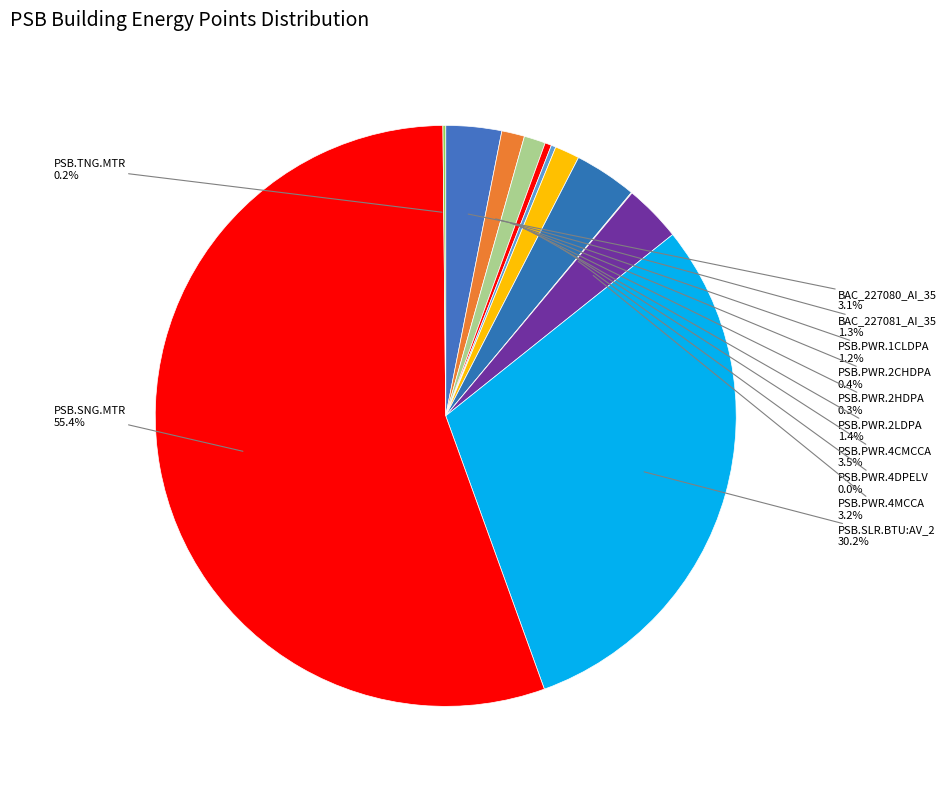

How many slices are in this pie chart?

12